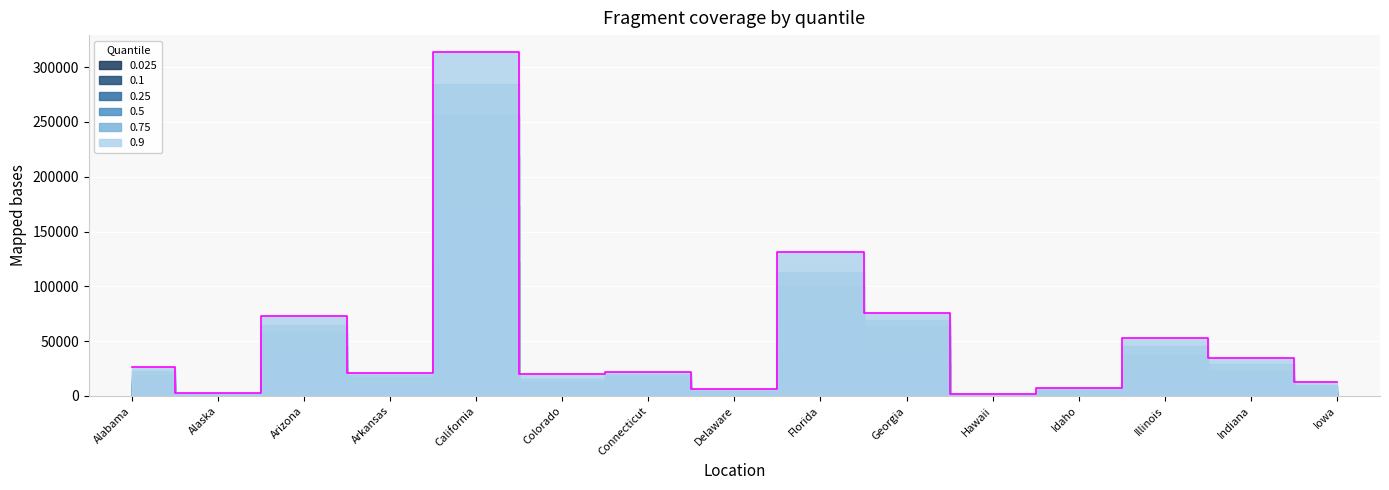

How many series are shown in this chart?

6